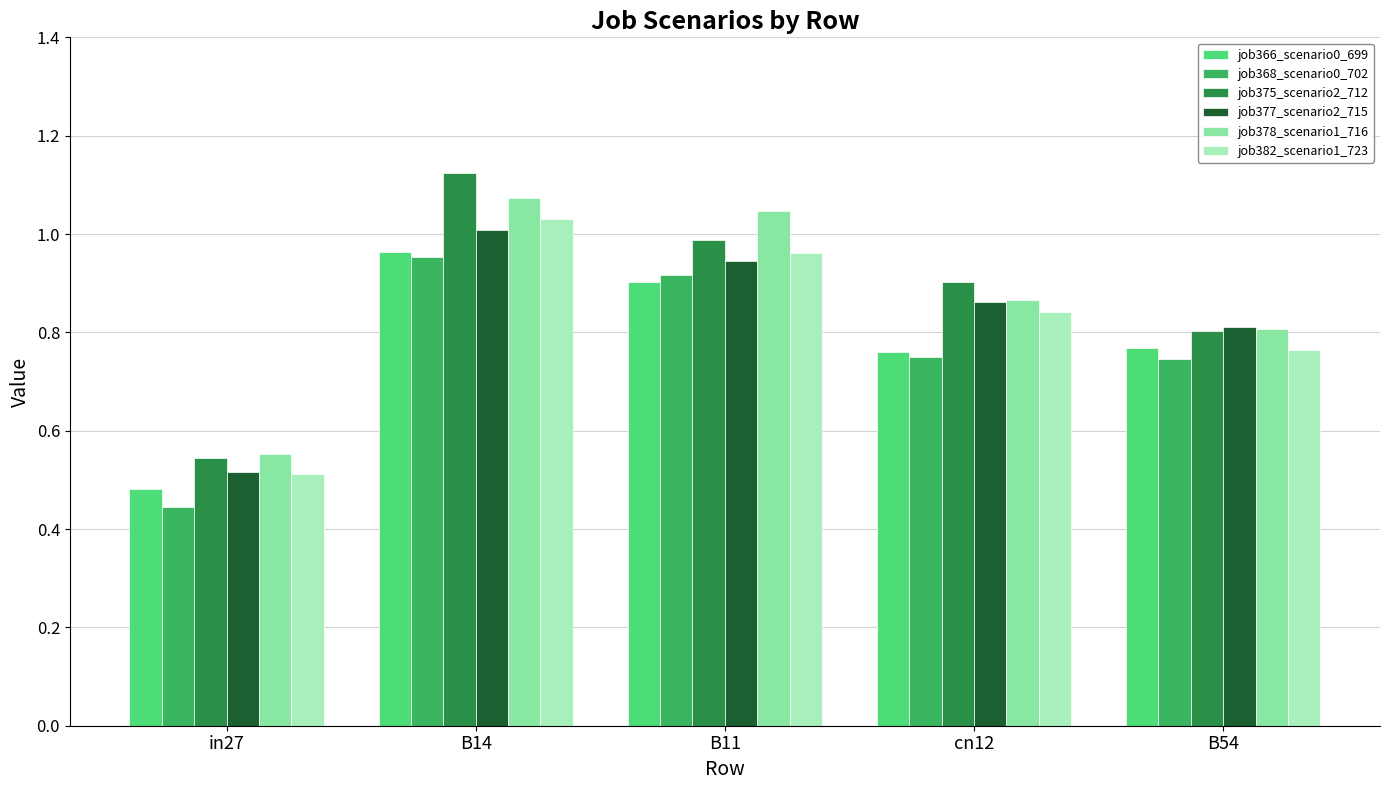

True or false: job368_scenario0_702 has a value of 1.0 at B14.

True